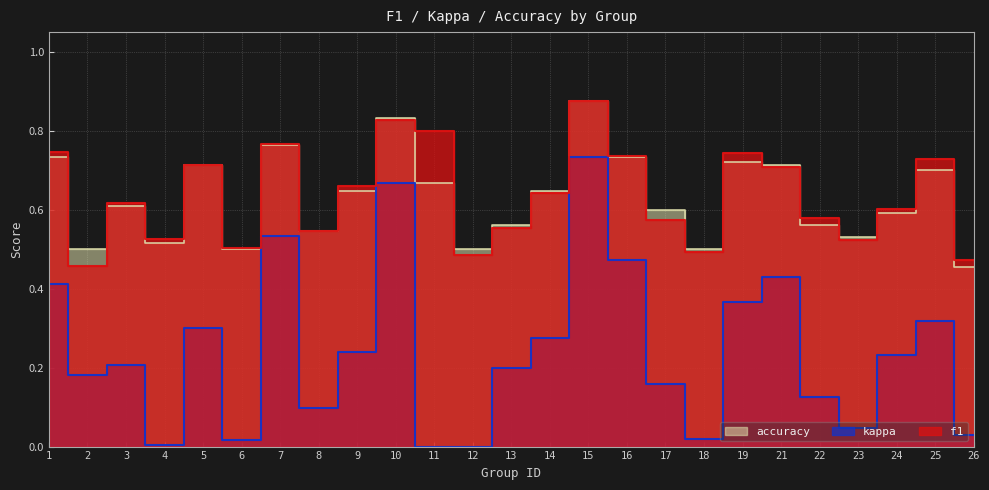

What are all the series names shown in the legend?

f1, kappa, accuracy